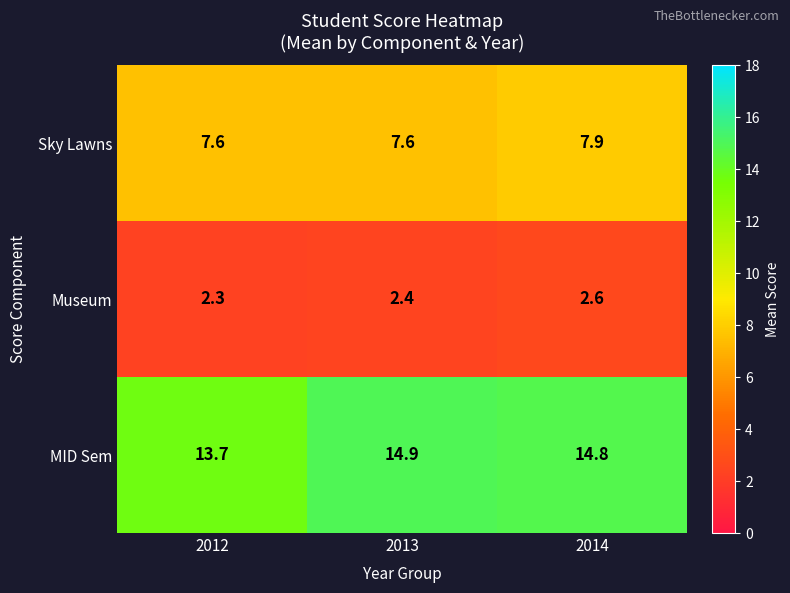

True or false: MID Sem has a value of 3.3 at 2012.

False